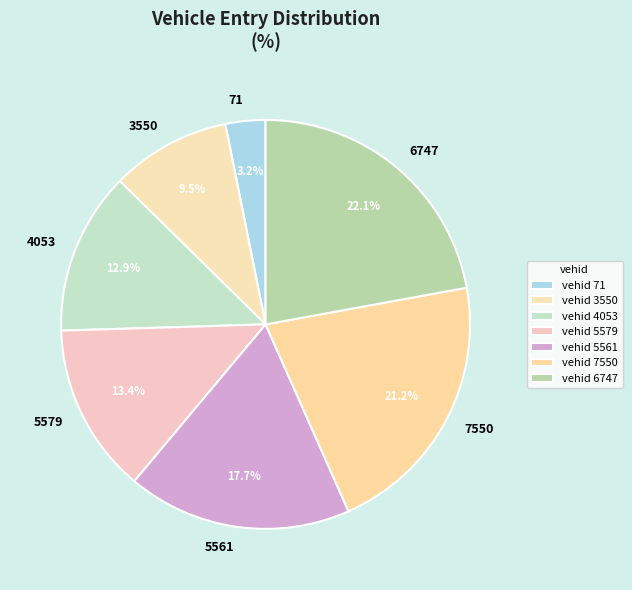

Is there any slice that represents more than half of the pie?

No